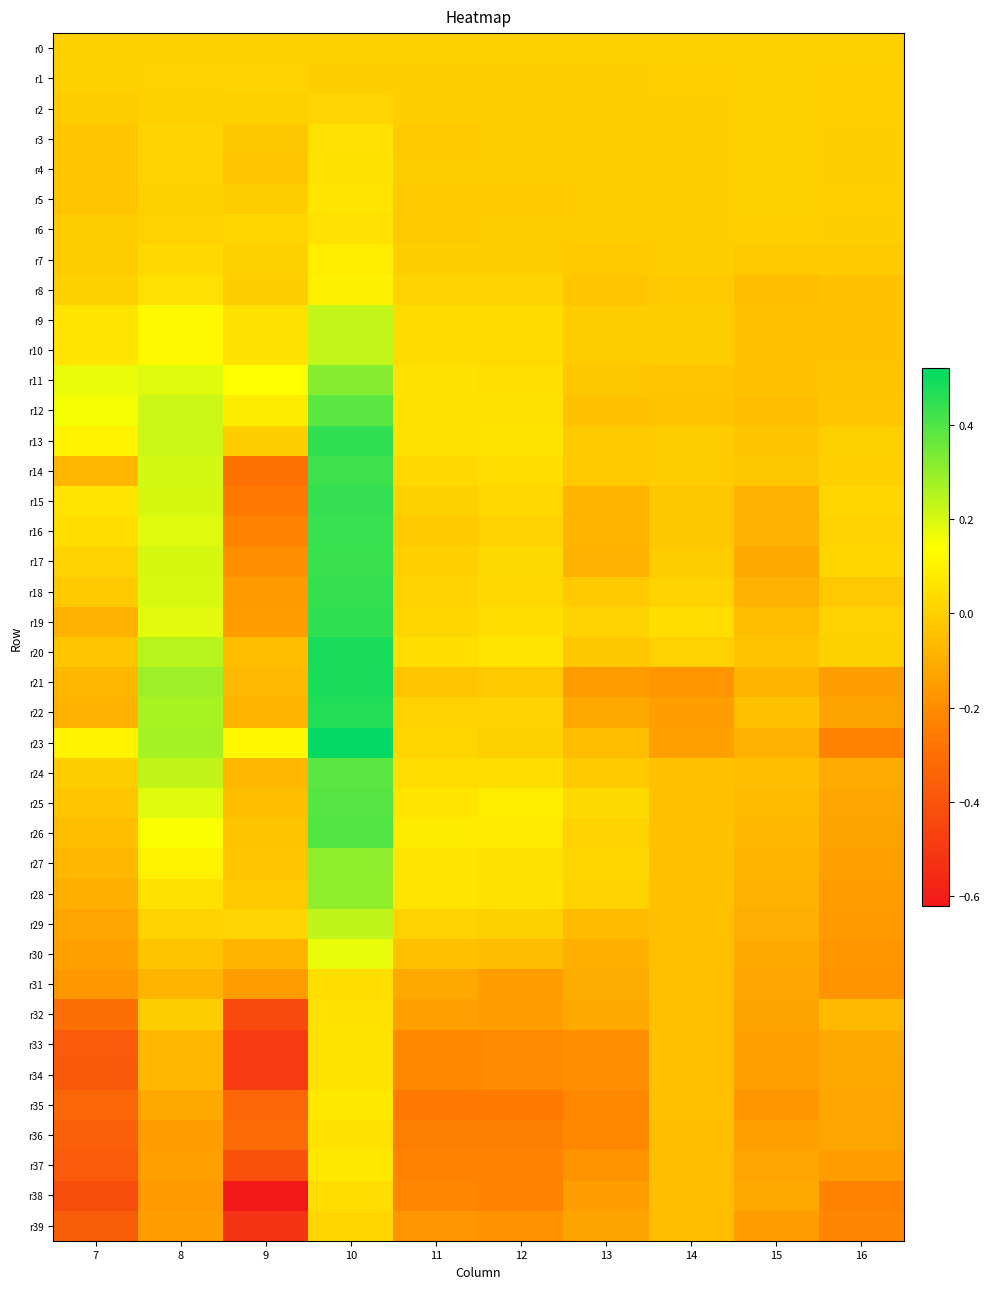

Reading right to left, list all the values displayed in this chart.

r0: 16=0.0	15=0.0	14=0.0	13=0.0	12=0.0	11=0.0	10=0.0	9=0.0	8=0.0	7=0.0
r1: 16=-0.0	15=-0.0	14=-0.0	13=-0.0	12=-0.0	11=-0.0	10=-0.0	9=0.0	8=0.0	7=0.0
r2: 16=-0.0	15=0.0	14=-0.0	13=-0.0	12=-0.0	11=-0.0	10=0.0	9=-0.0	8=0.0	7=-0.0
r3: 16=-0.0	15=-0.0	14=-0.0	13=-0.0	12=-0.0	11=-0.0	10=0.0	9=-0.0	8=0.0	7=-0.0
r4: 16=-0.0	15=-0.0	14=-0.0	13=-0.0	12=-0.0	11=-0.0	10=0.1	9=-0.0	8=0.0	7=-0.0
r5: 16=-0.0	15=0.0	14=-0.0	13=-0.0	12=-0.0	11=-0.0	10=0.1	9=-0.0	8=0.0	7=-0.0
r6: 16=-0.0	15=-0.0	14=-0.0	13=-0.0	12=-0.0	11=-0.0	10=0.0	9=0.0	8=0.0	7=-0.0
r7: 16=-0.0	15=-0.0	14=-0.0	13=-0.0	12=-0.0	11=-0.0	10=0.1	9=0.0	8=0.0	7=-0.0
r8: 16=-0.0	15=-0.1	14=-0.0	13=-0.0	12=0.0	11=0.0	10=0.1	9=-0.0	8=0.0	7=0.0
r9: 16=-0.0	15=-0.0	14=-0.0	13=-0.0	12=0.0	11=0.0	10=0.2	9=0.1	8=0.1	7=0.1
r10: 16=-0.0	15=-0.0	14=-0.0	13=-0.0	12=0.0	11=0.0	10=0.2	9=0.1	8=0.1	7=0.1
r11: 16=-0.0	15=-0.0	14=-0.0	13=-0.0	12=0.0	11=0.1	10=0.3	9=0.1	8=0.2	7=0.2
r12: 16=-0.0	15=-0.1	14=-0.0	13=-0.0	12=0.1	11=0.1	10=0.4	9=0.1	8=0.2	7=0.2
r13: 16=0.0	15=-0.0	14=-0.0	13=-0.0	12=0.1	11=0.1	10=0.4	9=-0.0	8=0.2	7=0.1
r14: 16=-0.0	15=-0.0	14=-0.0	13=-0.0	12=0.0	11=0.0	10=0.4	9=-0.3	8=0.2	7=-0.1
r15: 16=0.0	15=-0.1	14=-0.0	13=-0.1	12=0.0	11=0.0	10=0.4	9=-0.3	8=0.2	7=0.1
r16: 16=0.0	15=-0.1	14=-0.0	13=-0.1	12=0.0	11=-0.0	10=0.4	9=-0.2	8=0.2	7=0.0
r17: 16=0.0	15=-0.1	14=-0.0	13=-0.1	12=0.0	11=-0.0	10=0.4	9=-0.2	8=0.2	7=0.0
r18: 16=-0.0	15=-0.1	14=0.0	13=-0.0	12=0.0	11=0.0	10=0.4	9=-0.2	8=0.2	7=-0.0
r19: 16=0.0	15=-0.0	14=0.0	13=0.0	12=0.0	11=0.0	10=0.4	9=-0.1	8=0.2	7=-0.1
r20: 16=-0.0	15=-0.0	14=0.0	13=-0.0	12=0.1	11=0.0	10=0.5	9=-0.1	8=0.2	7=-0.0
r21: 16=-0.1	15=-0.1	14=-0.2	13=-0.1	12=-0.0	11=-0.0	10=0.5	9=-0.1	8=0.3	7=-0.1
r22: 16=-0.1	15=-0.0	14=-0.1	13=-0.1	12=0.0	11=0.0	10=0.5	9=-0.1	8=0.3	7=-0.1
r23: 16=-0.2	15=-0.1	14=-0.1	13=-0.1	12=0.0	11=0.0	10=0.5	9=0.1	8=0.3	7=0.1
r24: 16=-0.1	15=-0.1	14=-0.0	13=-0.0	12=0.0	11=0.0	10=0.4	9=-0.1	8=0.2	7=-0.0
r25: 16=-0.1	15=-0.1	14=-0.0	13=0.0	12=0.1	11=0.1	10=0.4	9=-0.1	8=0.2	7=-0.0
r26: 16=-0.1	15=-0.1	14=-0.0	13=0.0	12=0.1	11=0.1	10=0.4	9=-0.0	8=0.1	7=-0.1
r27: 16=-0.1	15=-0.1	14=-0.0	13=0.0	12=0.1	11=0.1	10=0.3	9=-0.0	8=0.1	7=-0.1
r28: 16=-0.2	15=-0.1	14=-0.0	13=0.0	12=0.1	11=0.1	10=0.3	9=-0.0	8=0.1	7=-0.1
r29: 16=-0.2	15=-0.1	14=-0.0	13=-0.1	12=0.0	11=0.0	10=0.2	9=0.0	8=0.0	7=-0.1
r30: 16=-0.2	15=-0.1	14=-0.0	13=-0.1	12=-0.1	11=-0.0	10=0.2	9=-0.1	8=-0.0	7=-0.1
r31: 16=-0.2	15=-0.1	14=-0.0	13=-0.1	12=-0.1	11=-0.1	10=0.0	9=-0.2	8=-0.1	7=-0.2
r32: 16=-0.1	15=-0.1	14=-0.0	13=-0.1	12=-0.2	11=-0.1	10=0.1	9=-0.4	8=-0.0	7=-0.3
r33: 16=-0.1	15=-0.1	14=-0.0	13=-0.2	12=-0.2	11=-0.2	10=0.1	9=-0.5	8=-0.1	7=-0.4
r34: 16=-0.1	15=-0.1	14=-0.0	13=-0.2	12=-0.2	11=-0.2	10=0.1	9=-0.5	8=-0.1	7=-0.4
r35: 16=-0.1	15=-0.2	14=-0.0	13=-0.2	12=-0.3	11=-0.3	10=0.1	9=-0.3	8=-0.1	7=-0.3
r36: 16=-0.1	15=-0.1	14=-0.0	13=-0.2	12=-0.2	11=-0.2	10=0.1	9=-0.3	8=-0.2	7=-0.4
r37: 16=-0.2	15=-0.1	14=-0.0	13=-0.2	12=-0.2	11=-0.2	10=0.1	9=-0.4	8=-0.1	7=-0.4
r38: 16=-0.2	15=-0.1	14=-0.0	13=-0.1	12=-0.2	11=-0.2	10=0.0	9=-0.6	8=-0.2	7=-0.4
r39: 16=-0.2	15=-0.2	14=-0.0	13=-0.1	12=-0.2	11=-0.2	10=0.0	9=-0.5	8=-0.1	7=-0.4